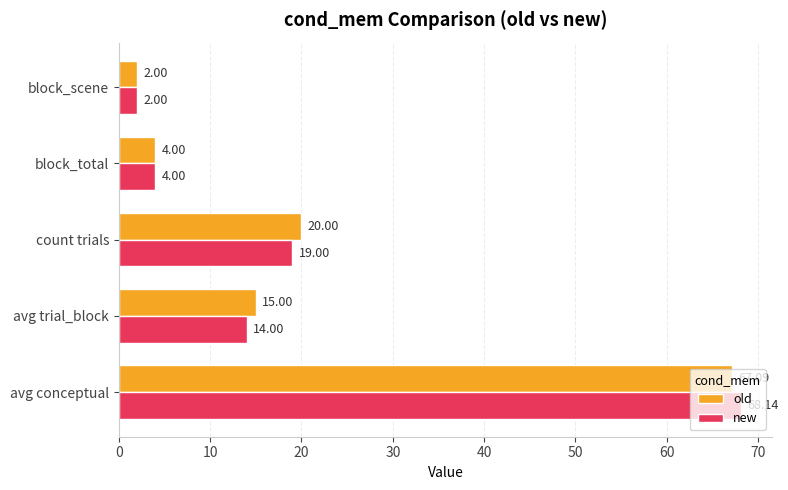

What is the sum of all new values?

107.1